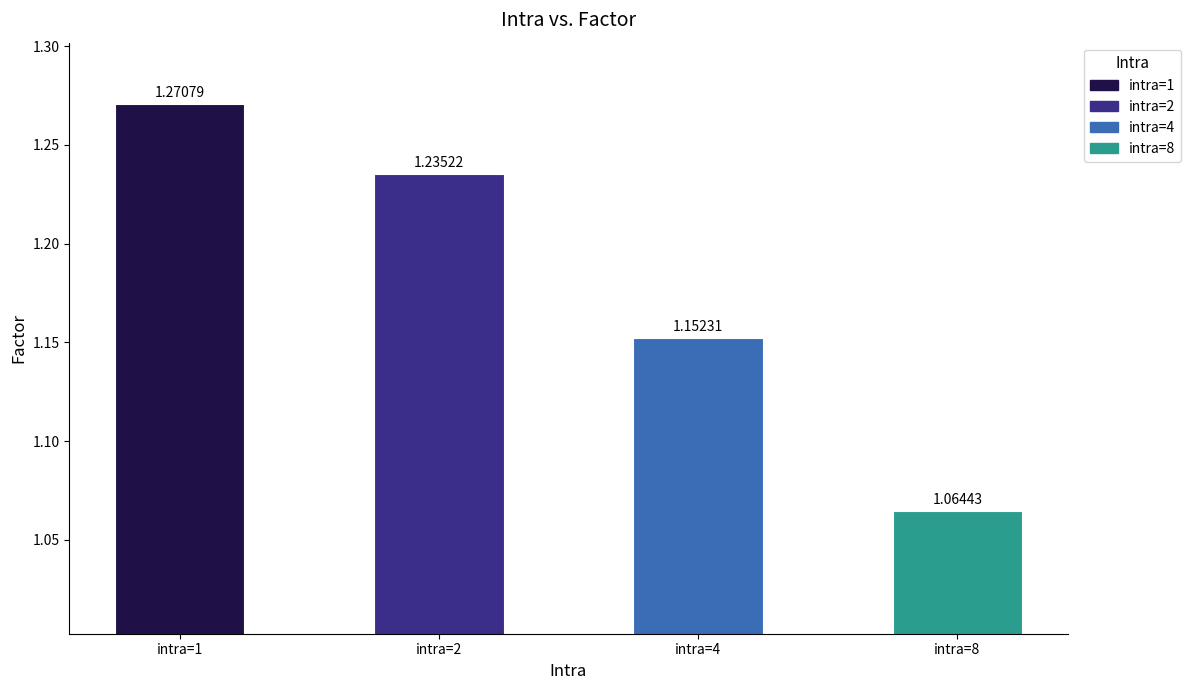

Between intra=1 and intra=2, which is larger?

intra=1